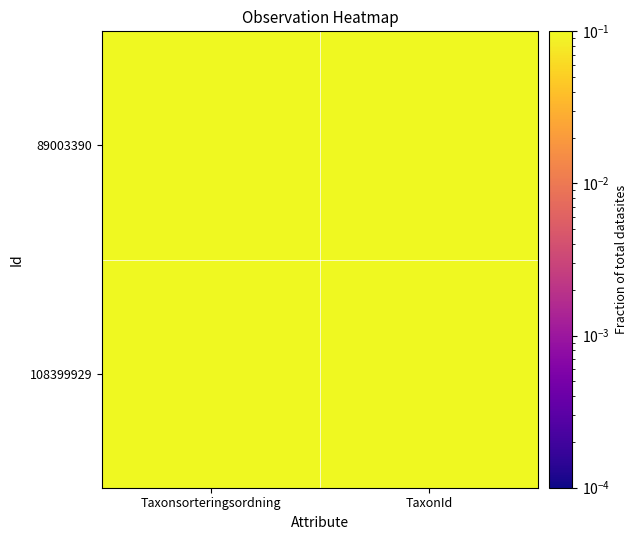

List the series in order of their peak value, lowest first.

89003390, 108399929